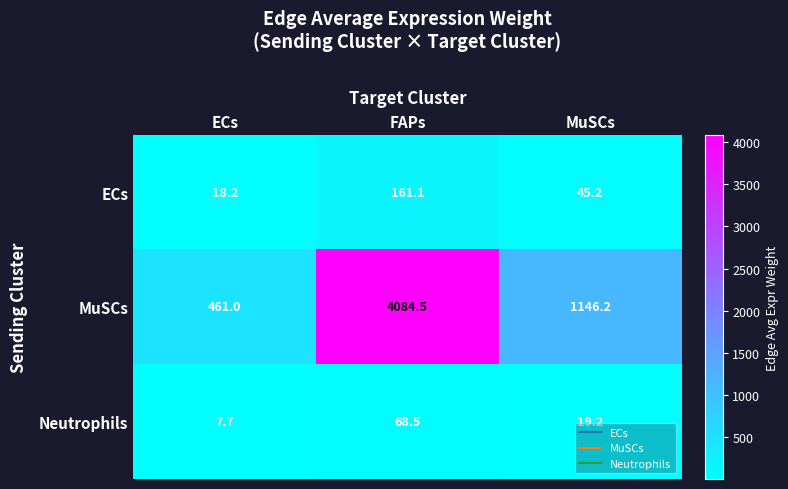

What is the average value of the ECs series?

74.8